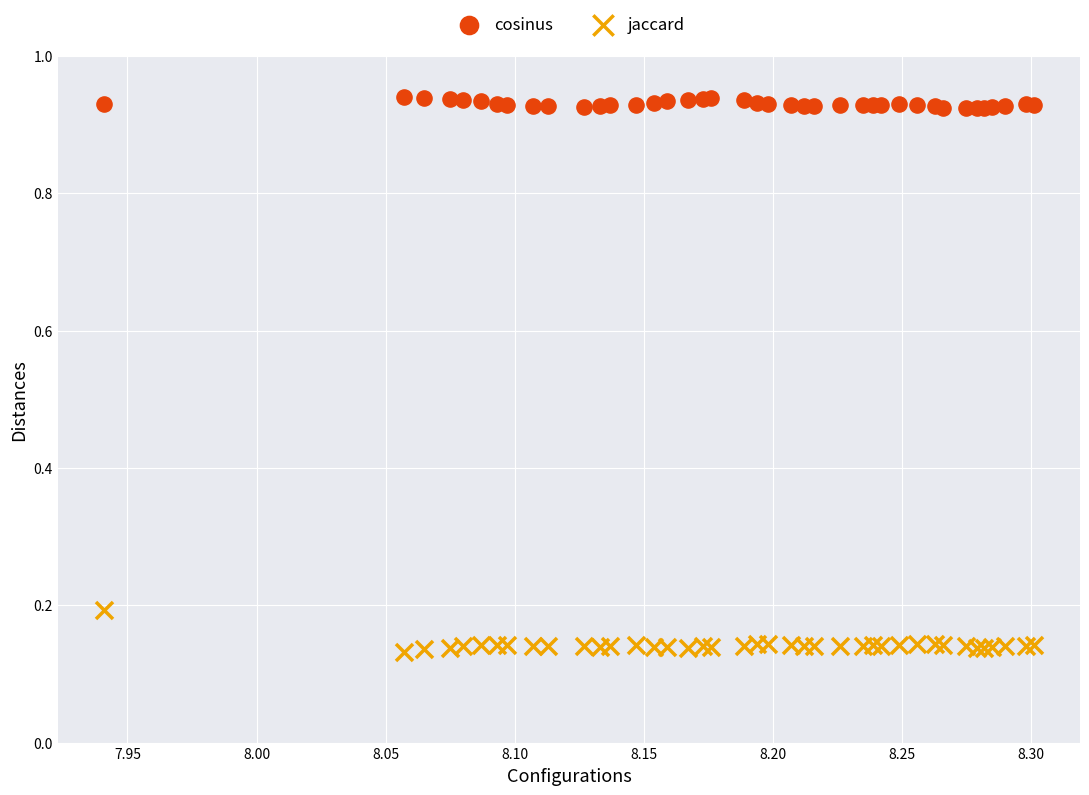

What is the X range (max minus min) for the scatter plot?

0.4